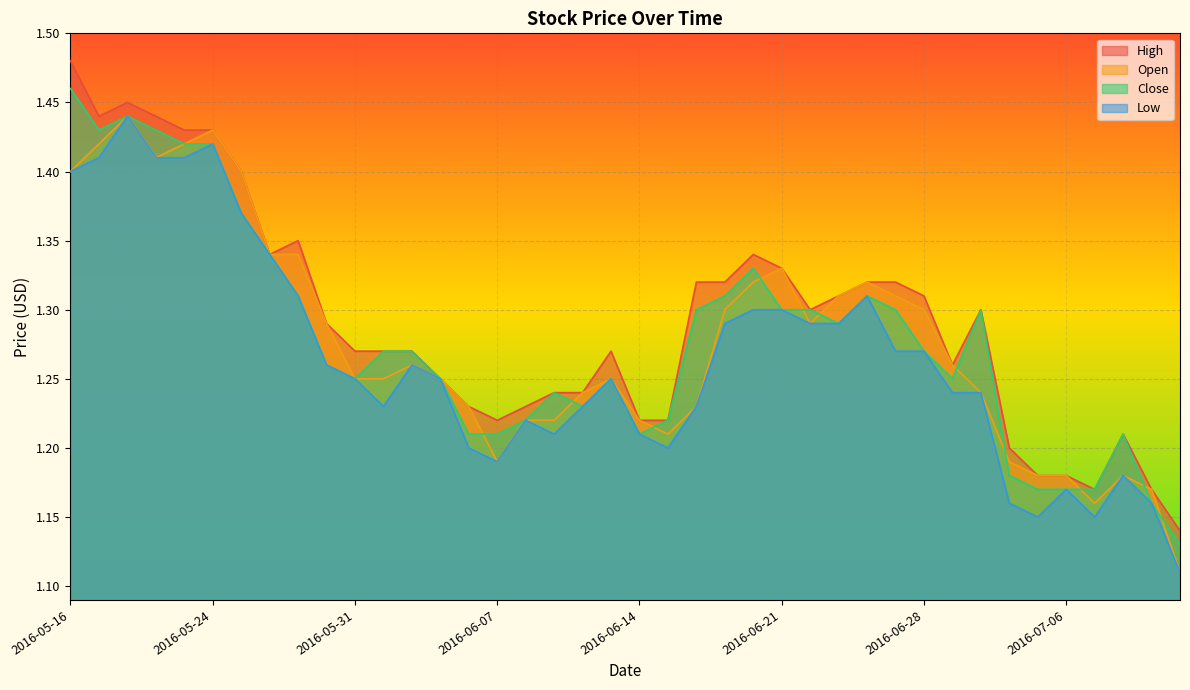

How many Low values are between 1 and 2?

40